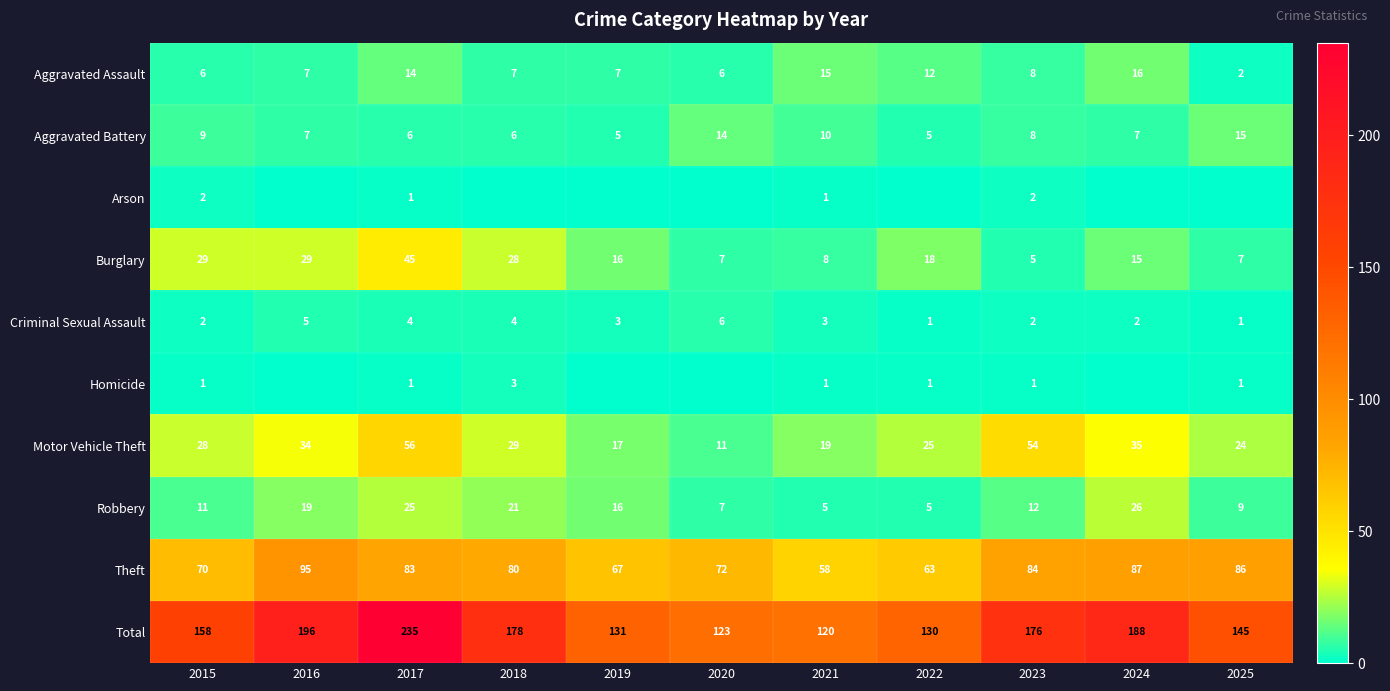

The Total series shows 63 at 2017. True or false?

False